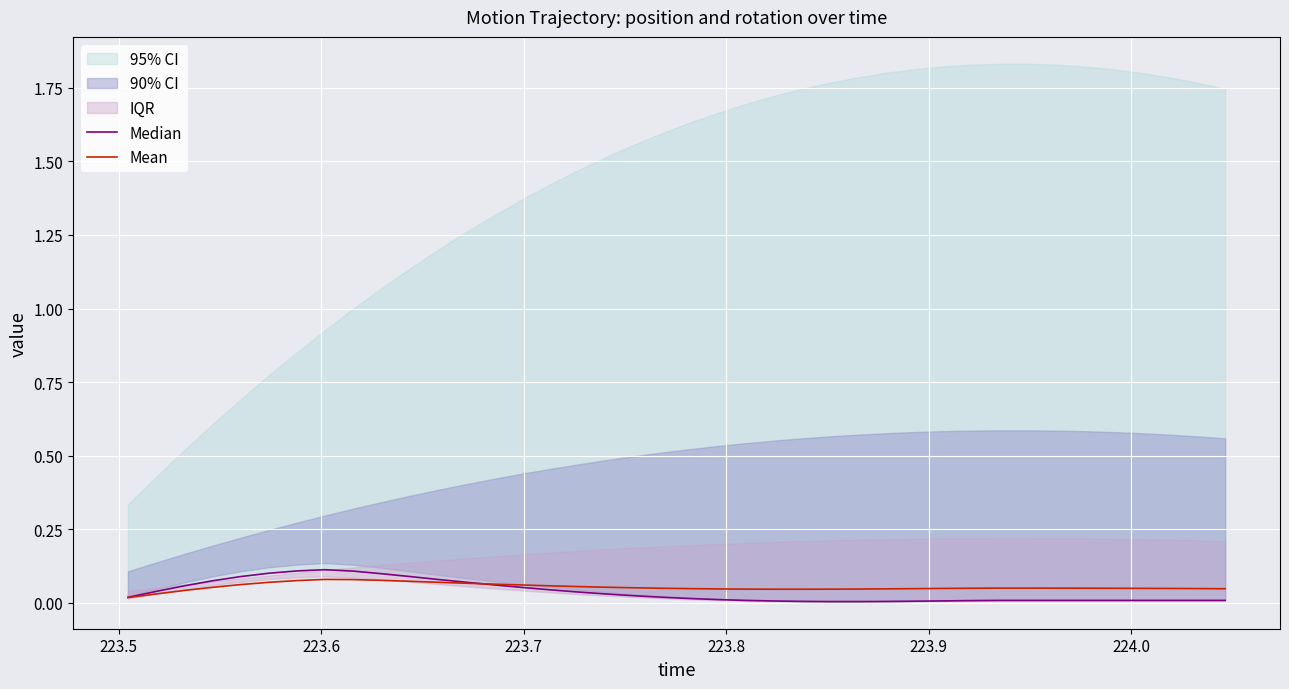

What is the difference between the maximum and minimum values in the Median series?

0.1